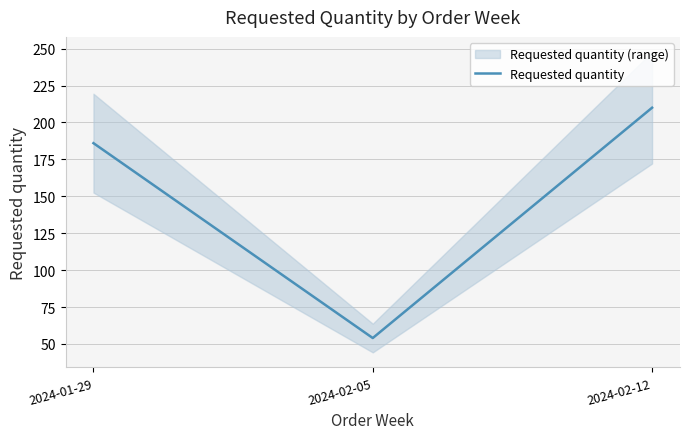

What is the sum of all values?

450